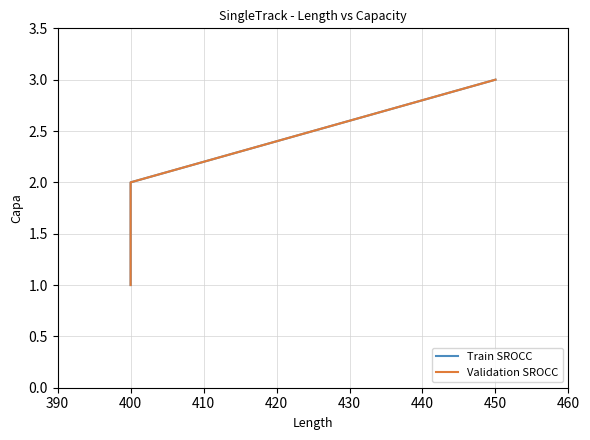

What is the average value of the Train SROCC series?

2